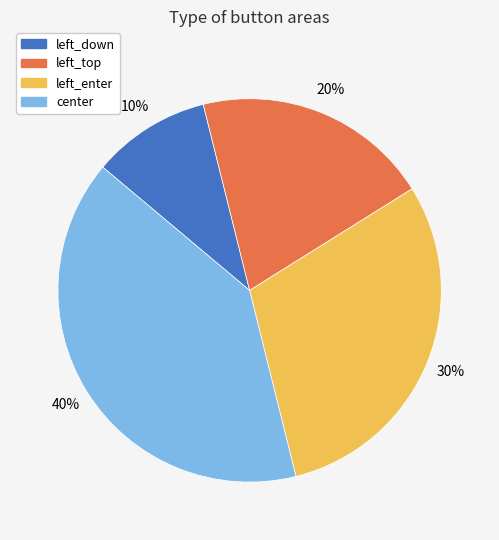

Combined, do center and left_enter account for over 50%?

Yes